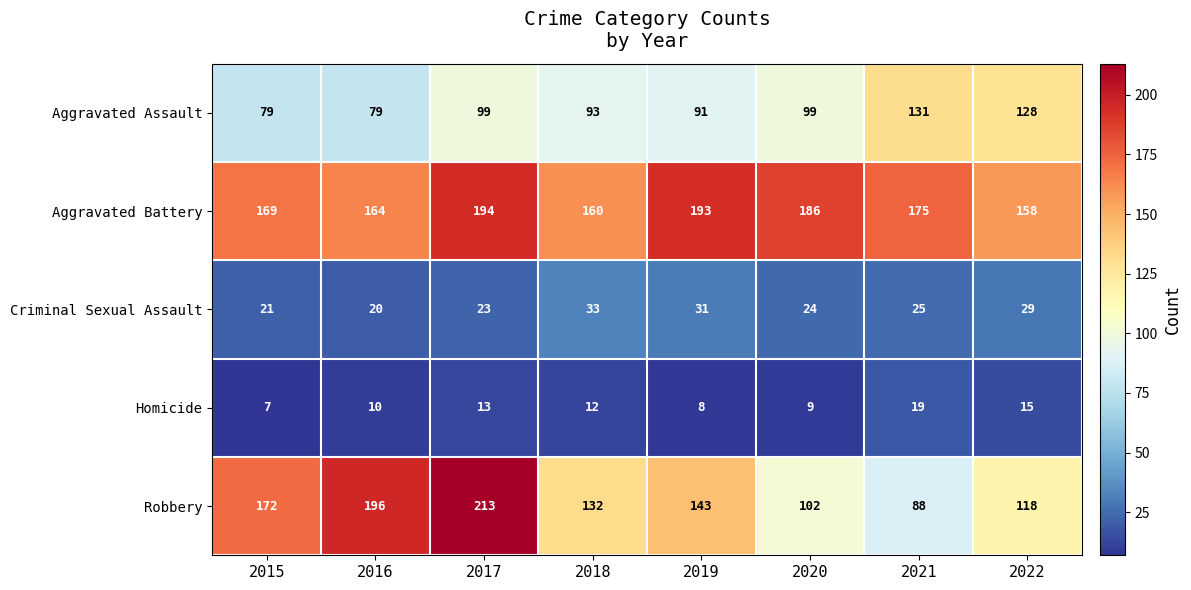

Is the value of Aggravated Assault at 2018 greater than the value of Homicide at 2019?

Yes